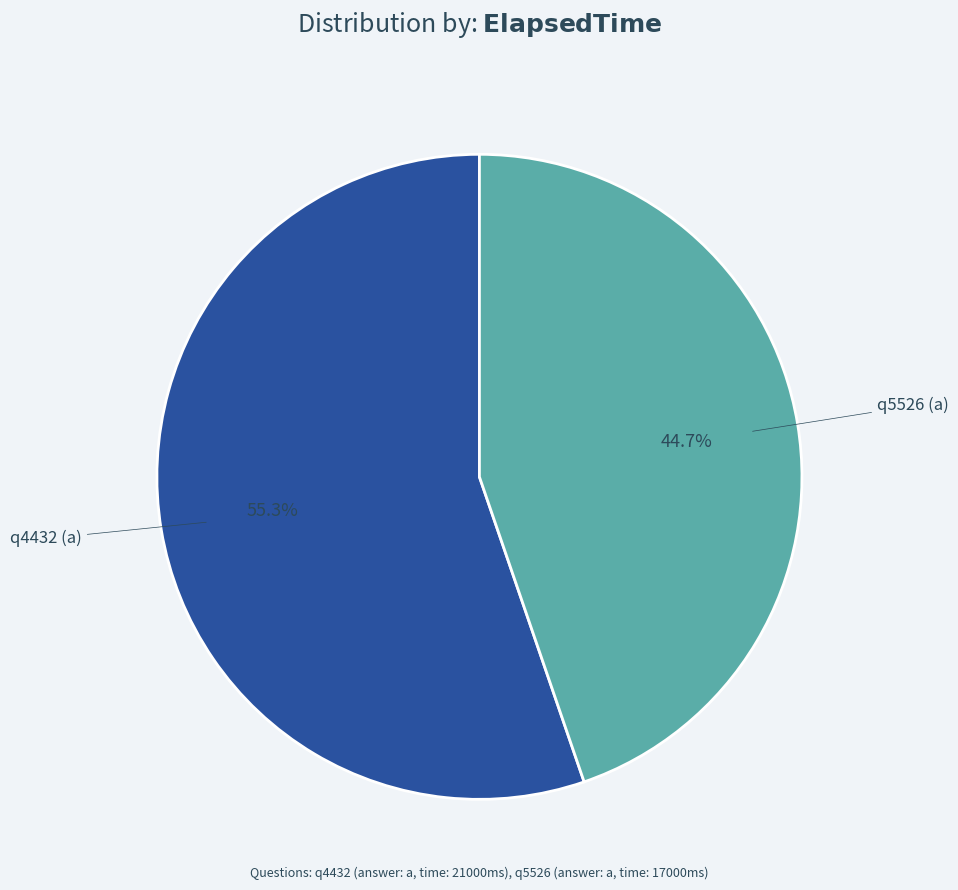

What is the smallest slice in the pie chart?

q5526 (a)